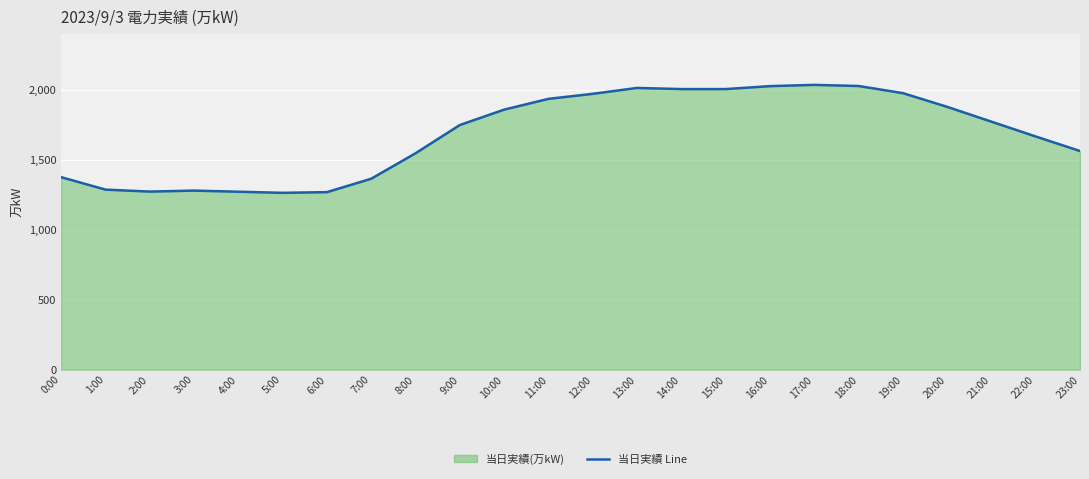

What is the value of the 5th point from the left?

1272